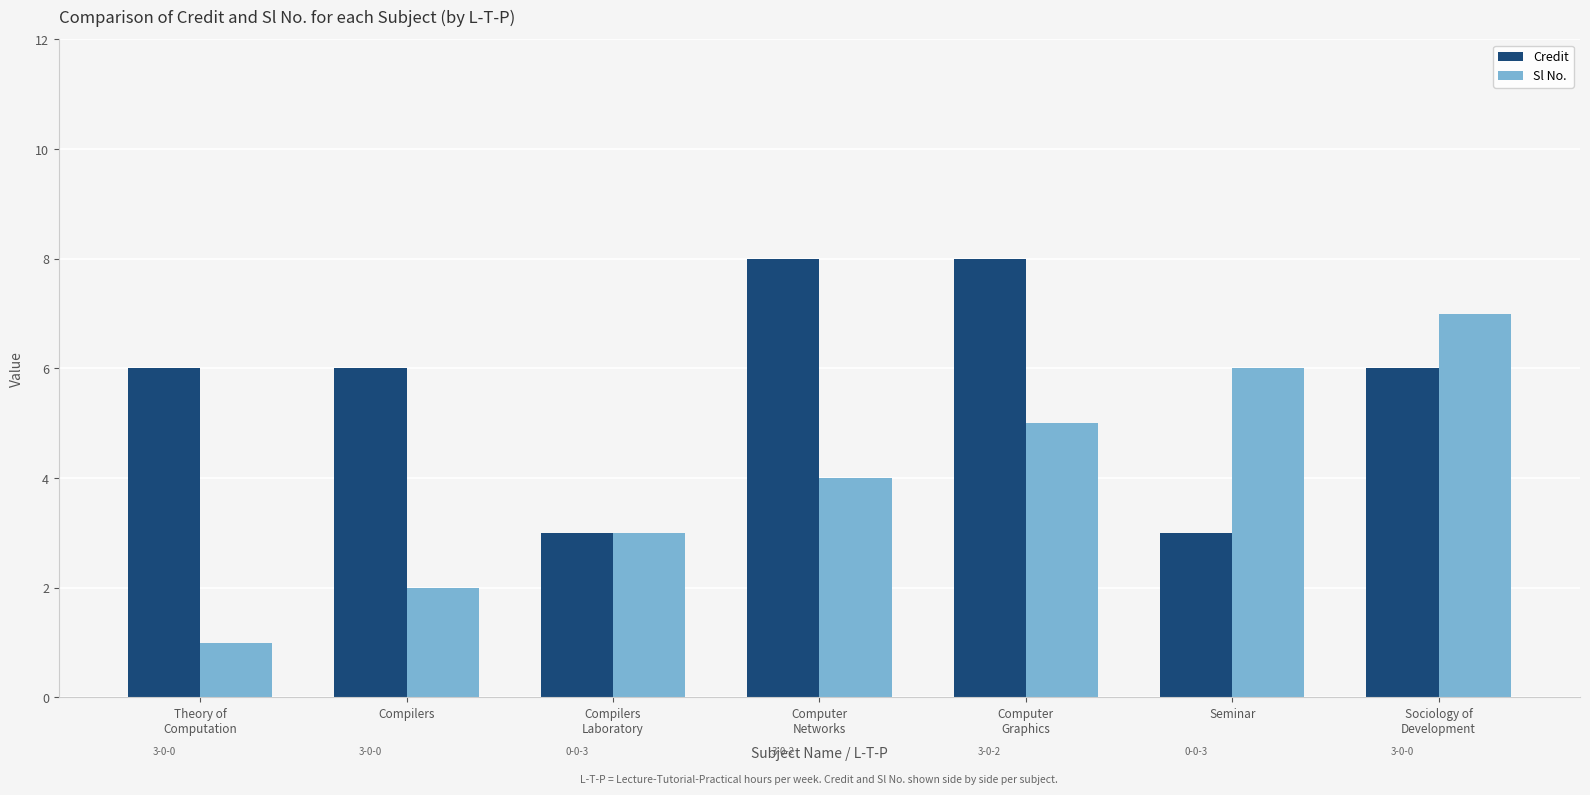

The Sl No. series shows 3 at Compilers. True or false?

False